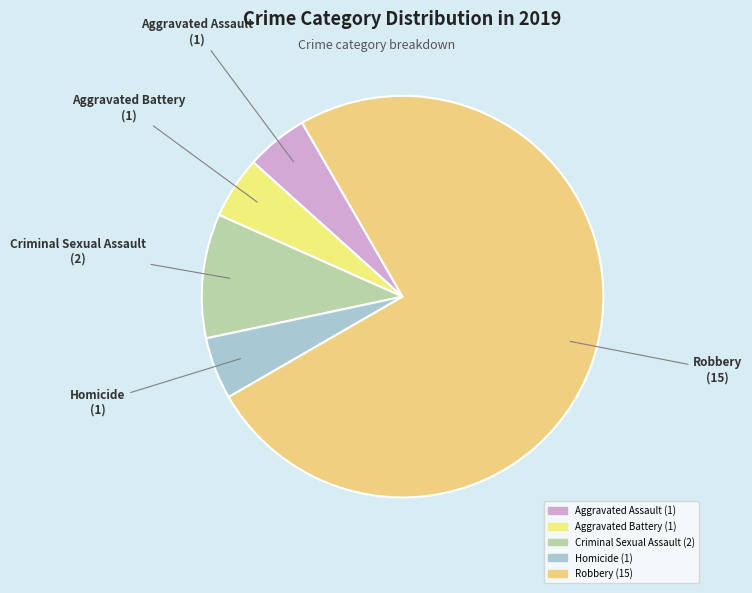

What percentage is the Robbery slice, to the nearest percent?

75%